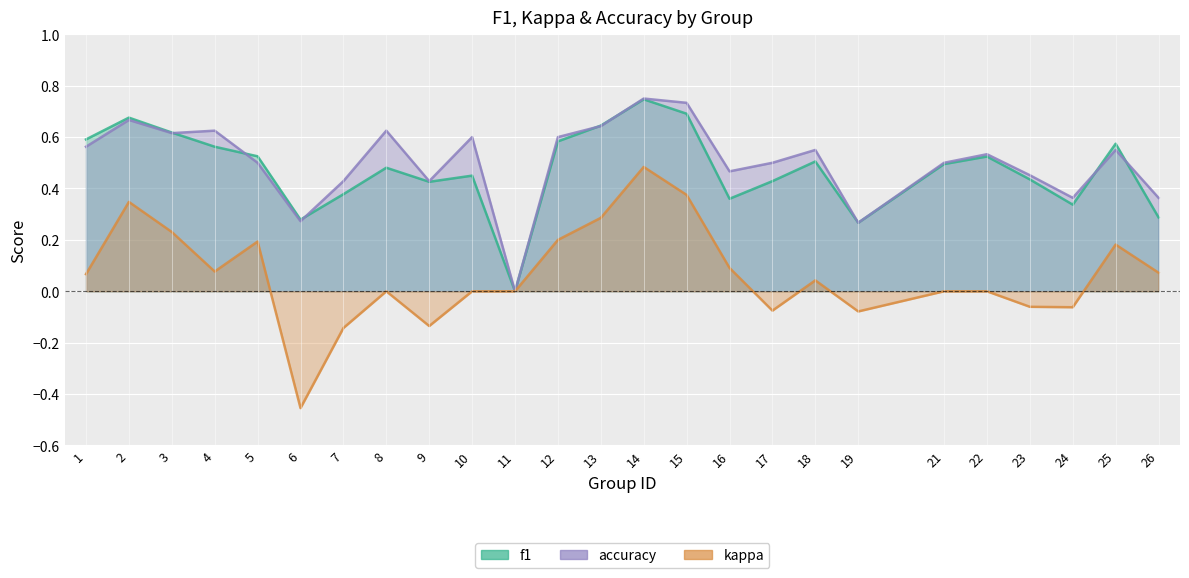

What is the sum of all kappa values?

1.6